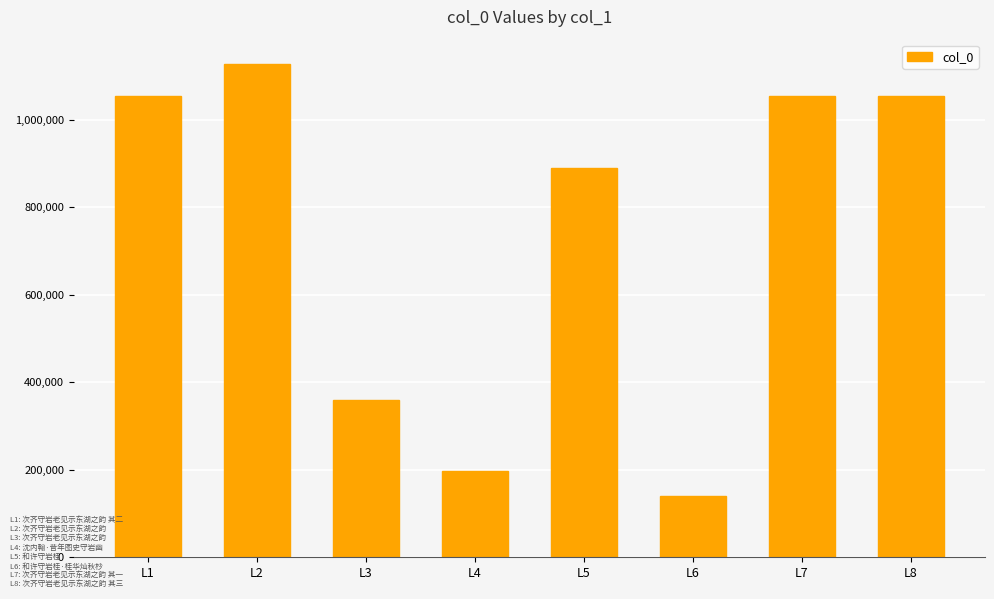

What value does the data have at L8, to the nearest 100?

1054800